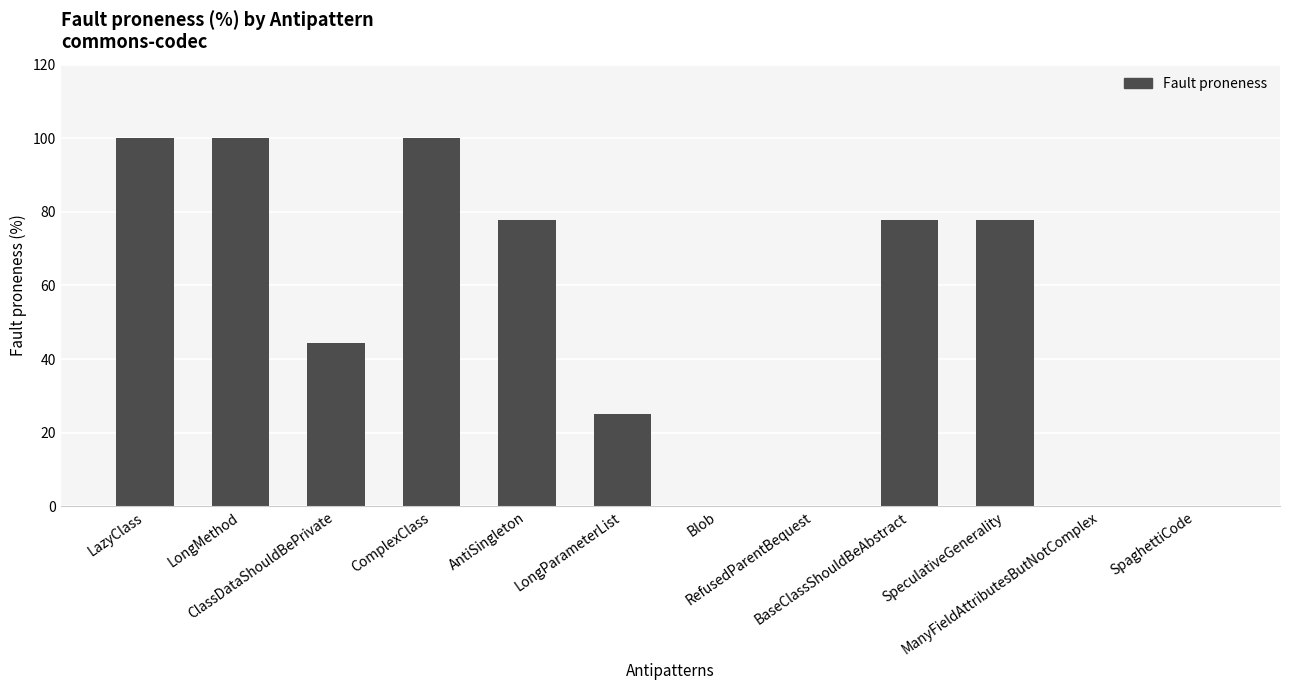

Reading left to right, what are all the values shown in this chart?

100.0	100.0	44.4	100.0	77.8	25.0	0.0	0.0	77.8	77.8	0.0	0.0